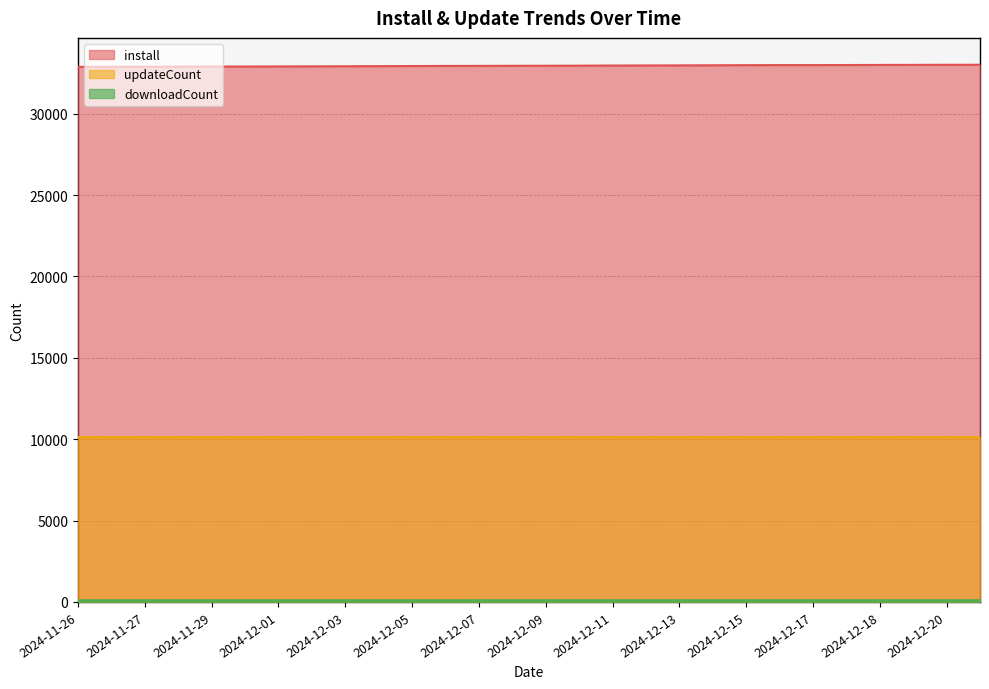

At which label does install first exceed 32948?

2024-12-10